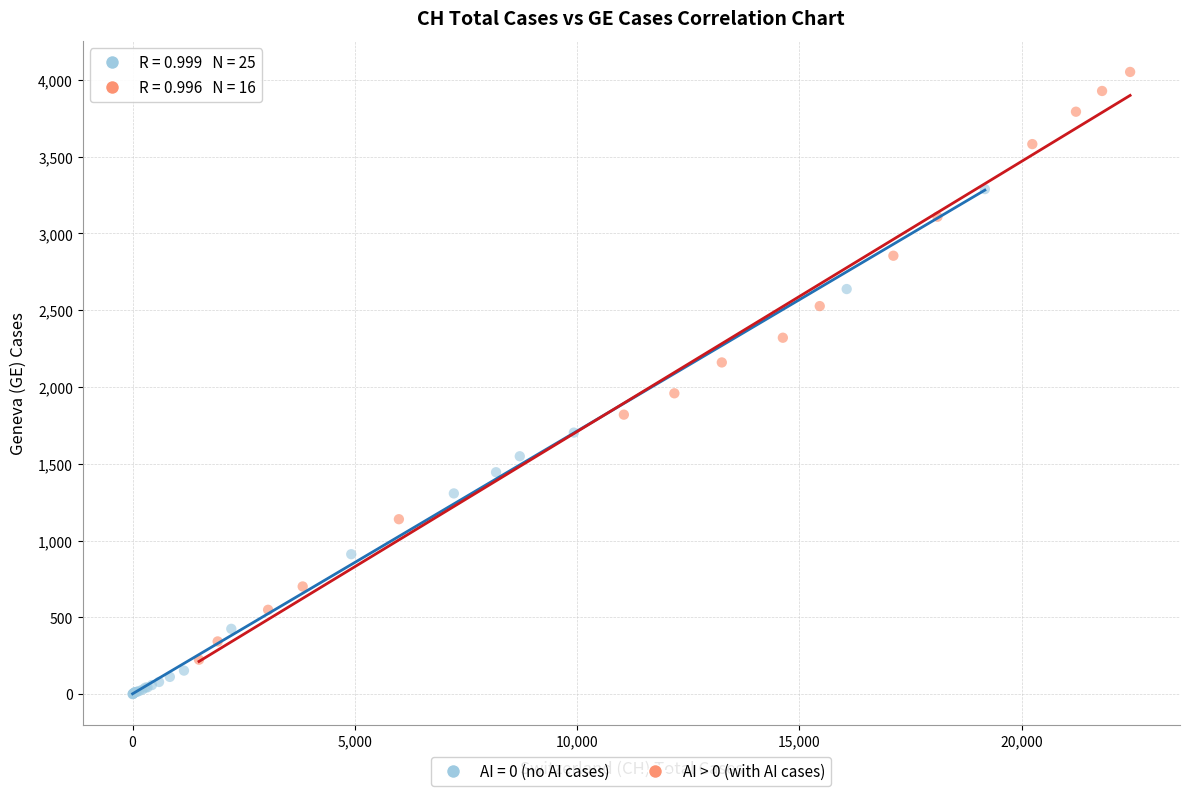

Which series reaches the maximum Y coordinate?

AI > 0 (with AI cases)